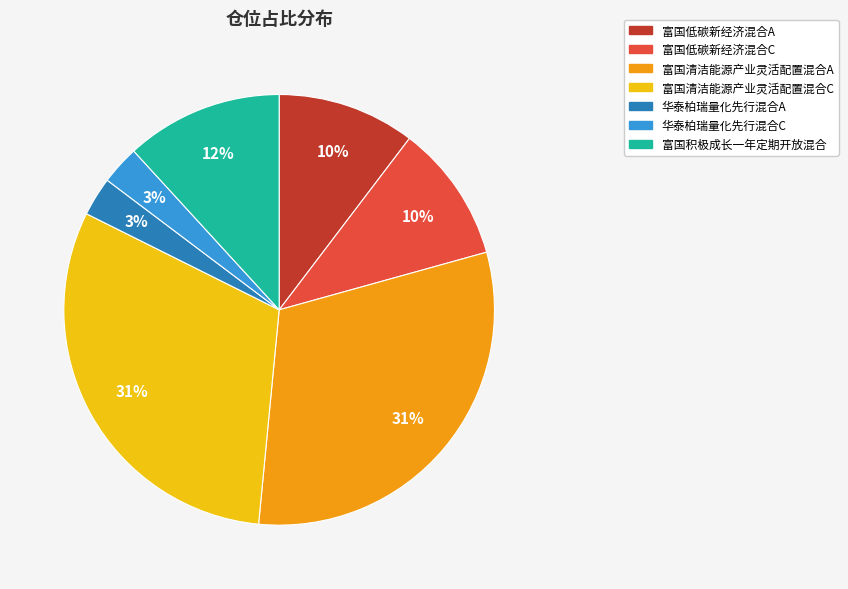

Approximately how many times larger is the value at 华泰柏瑞量化先行混合A compared to 富国清洁能源产业灵活配置混合A?

0.1